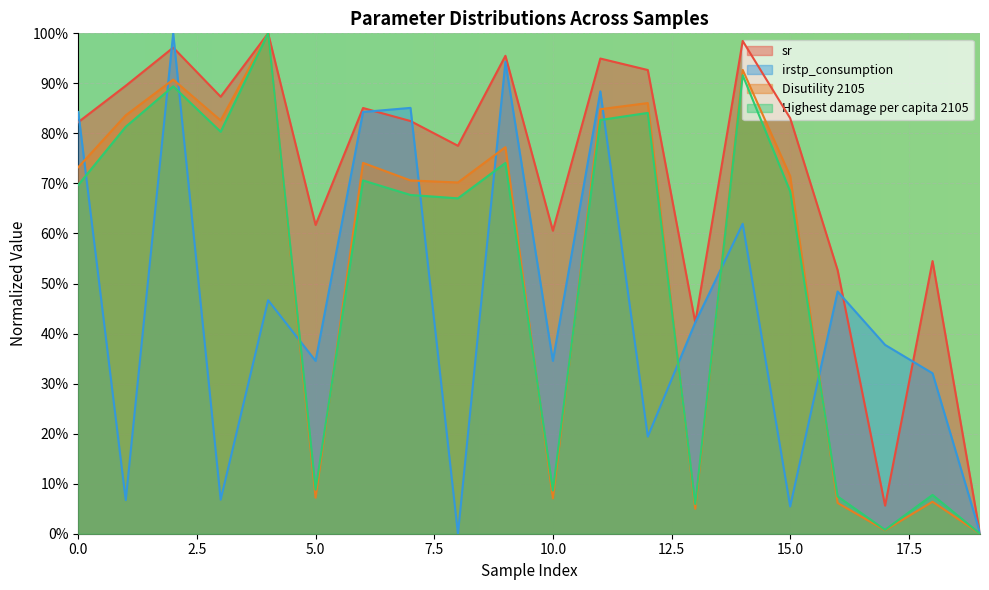

At which label does sr reach its peak?

4